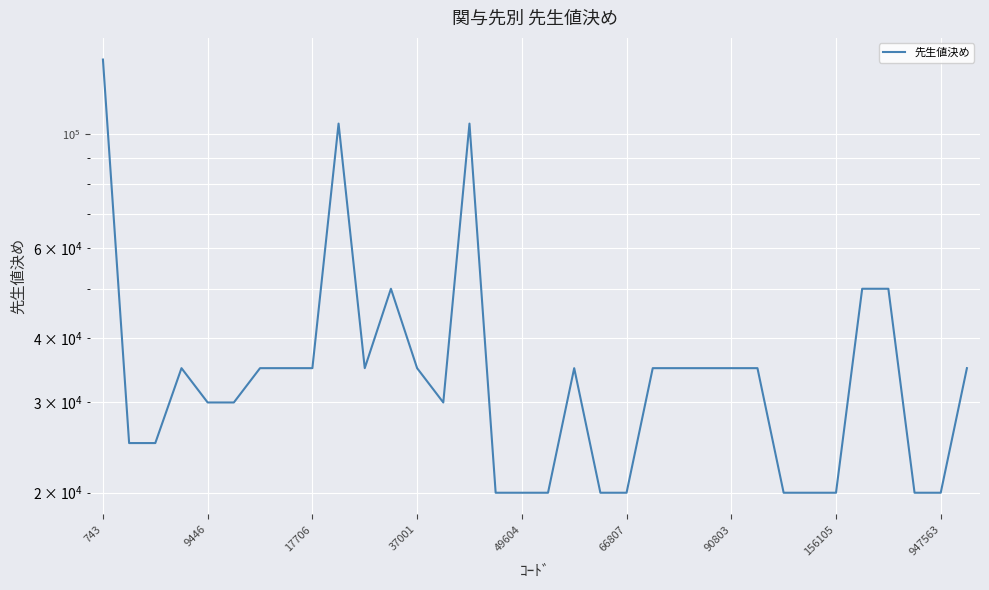

What is the minimum value shown in the chart?

20000